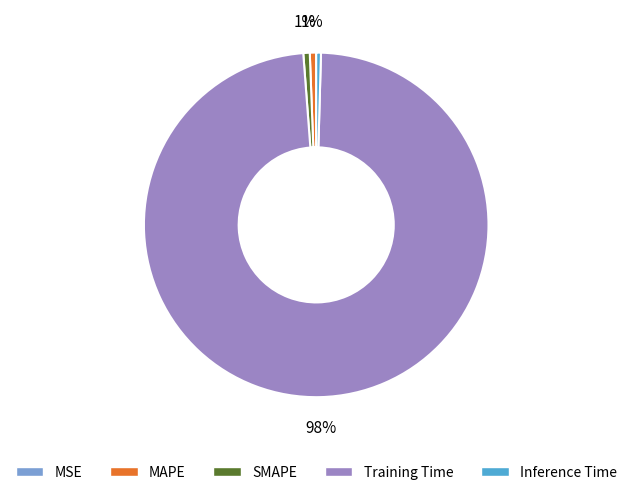

Which category has the biggest portion of the pie?

Training Time